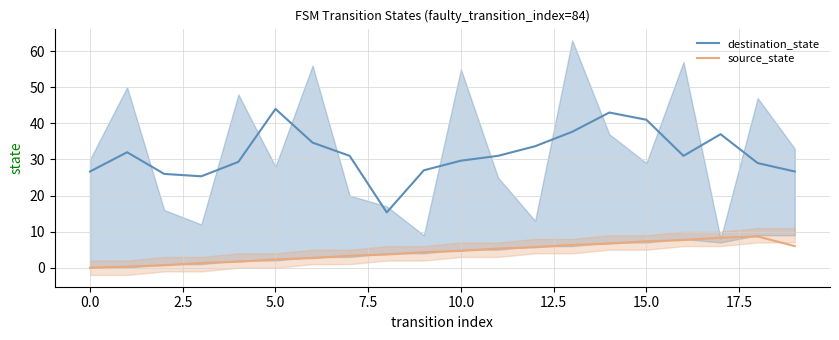

In source_state, how many points are higher than both neighbors (excluding endpoints)?

1